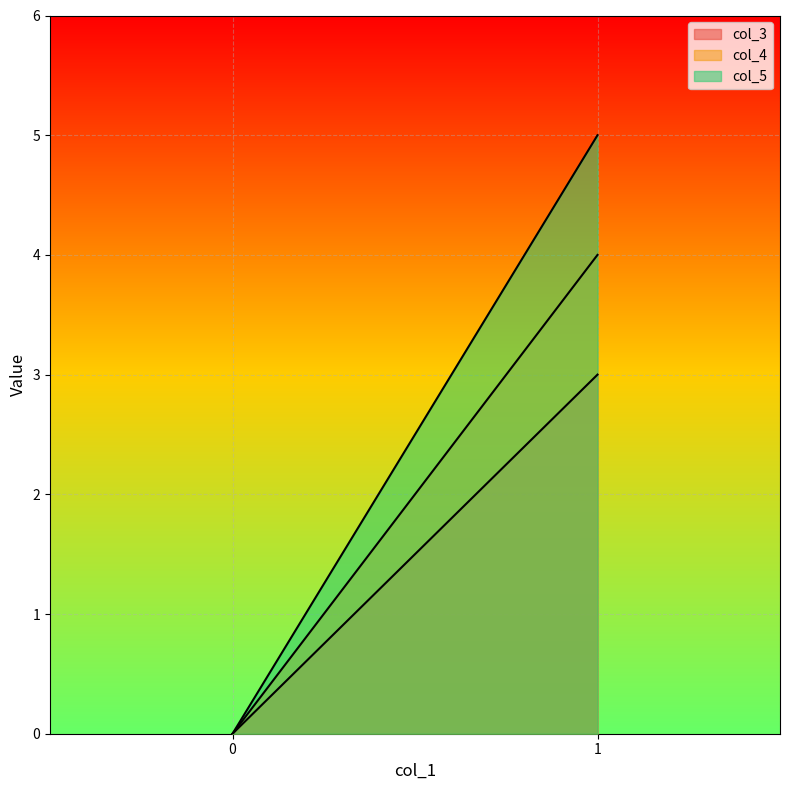

Rank the series by their average value, from lowest to highest.

col_3, col_4, col_5